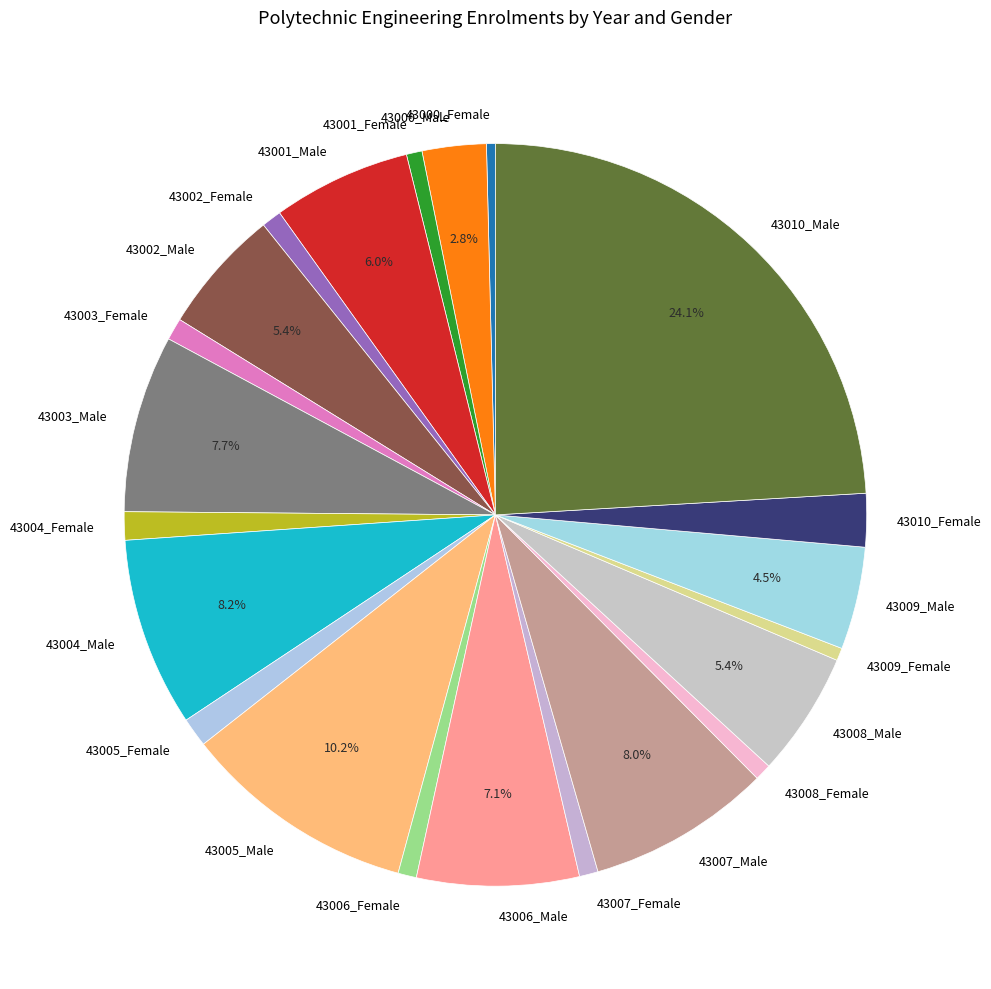

Is 43002_Female the majority of the pie?

No